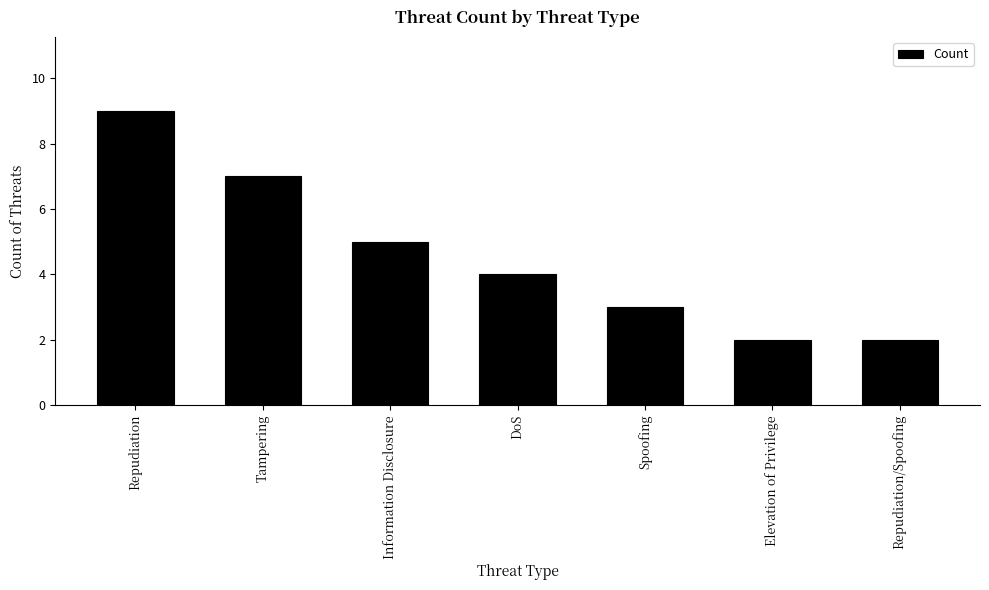

What is the value of the 1st bar from the left?

9